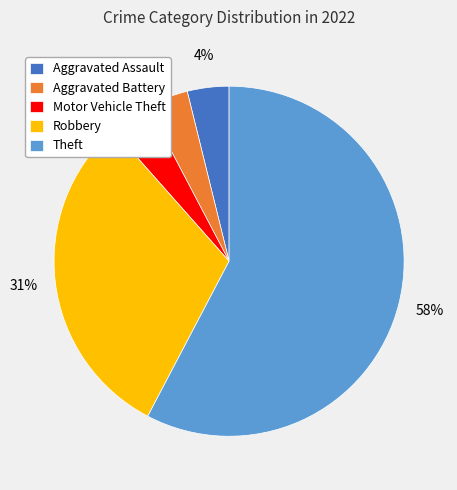

Count the number of slices in the pie.

5